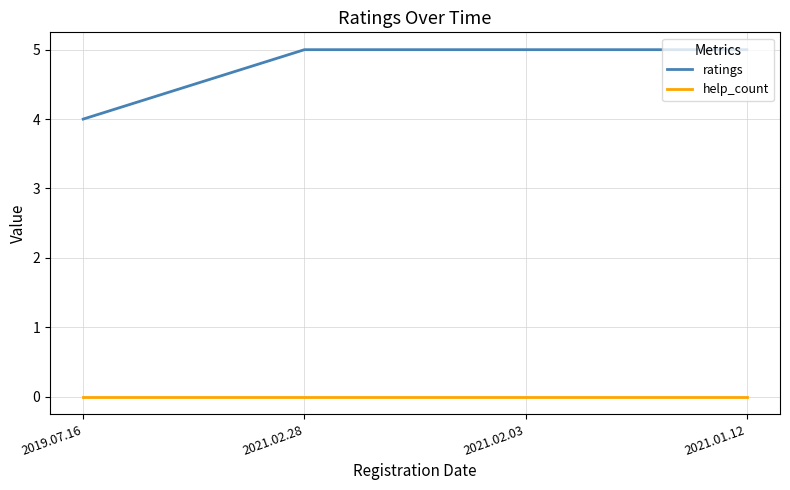

Which series has the largest total across all categories?

ratings